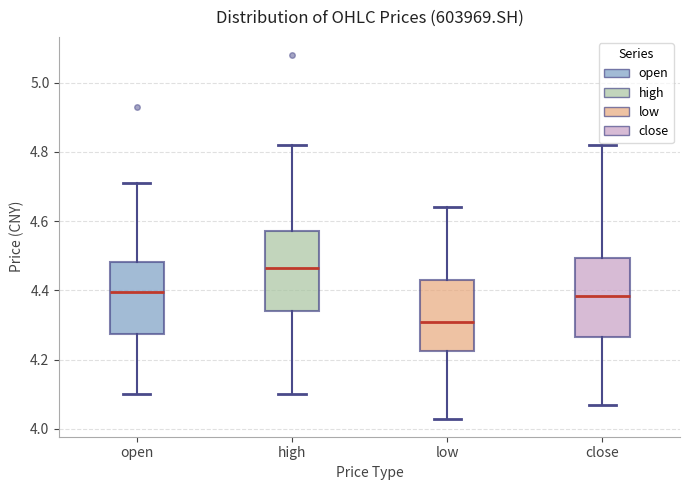

Where does the upper whisker of the box for low end on the y-axis? The values are not printed on the chart, so give them approximately, as read against the axis.

4.64